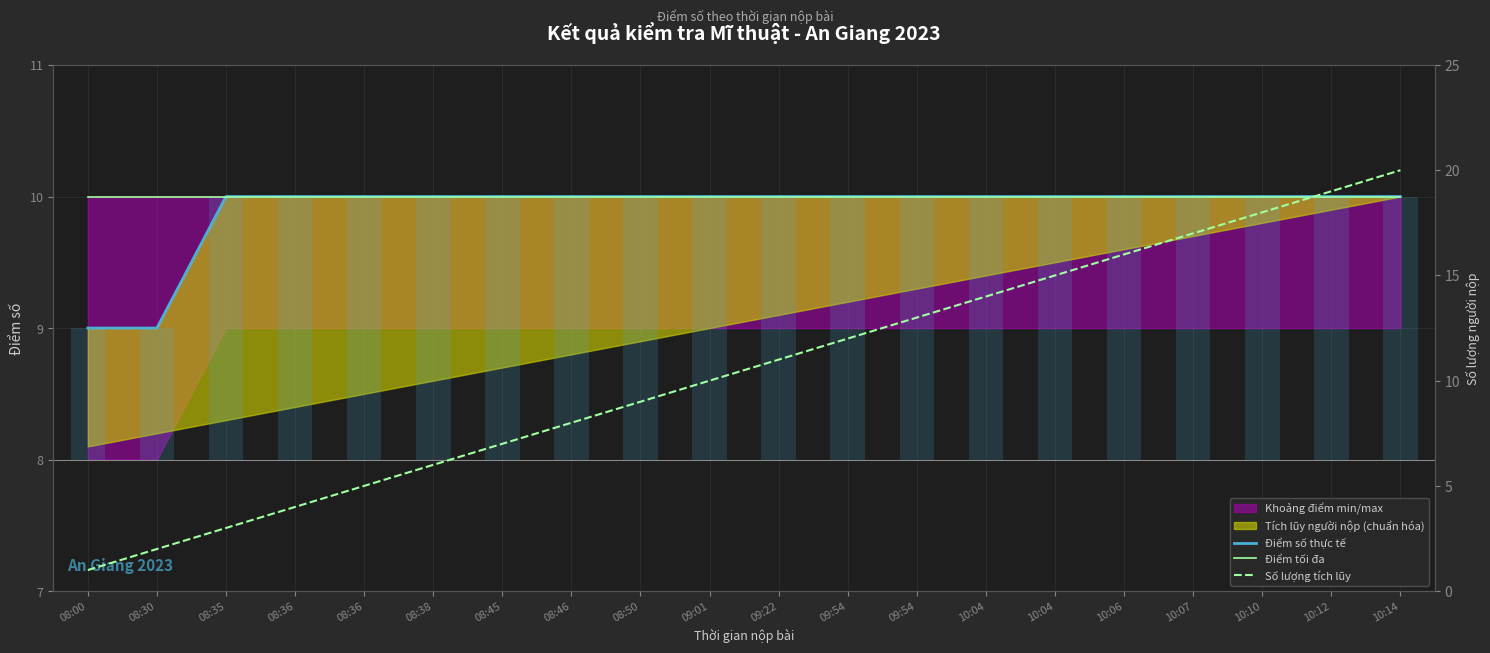

Where is Số lượng tích lũy nearest to the value 10?

09:01